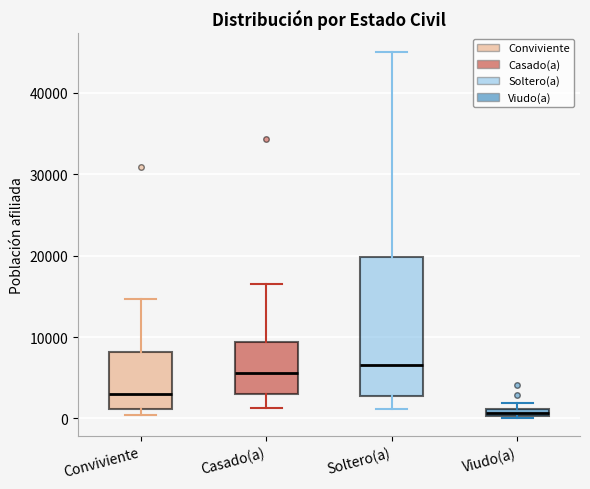

Which box's median line is the lowest?

Viudo(a)